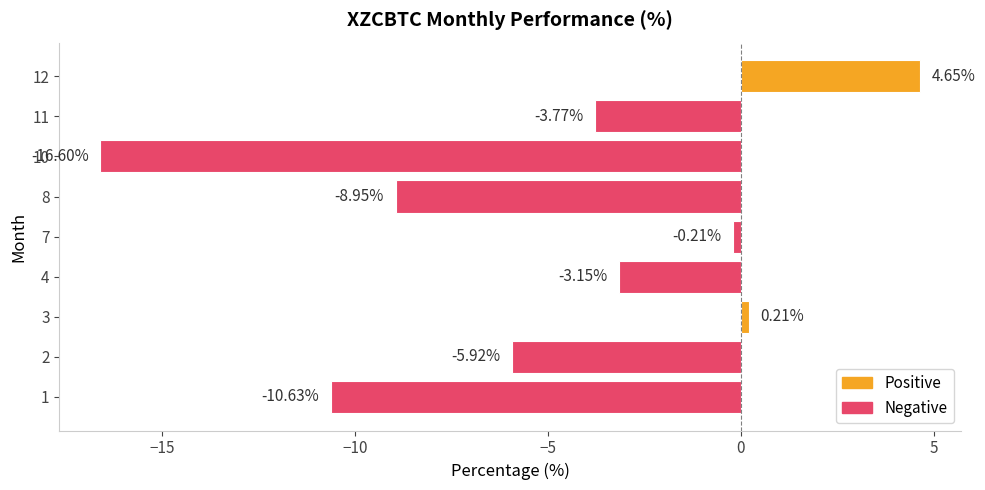

What is the sum of all values?

-44.4